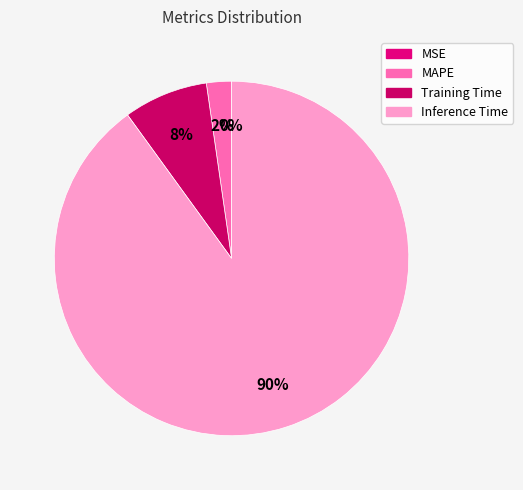

Is the sum of MAPE and Inference Time greater than half?

Yes